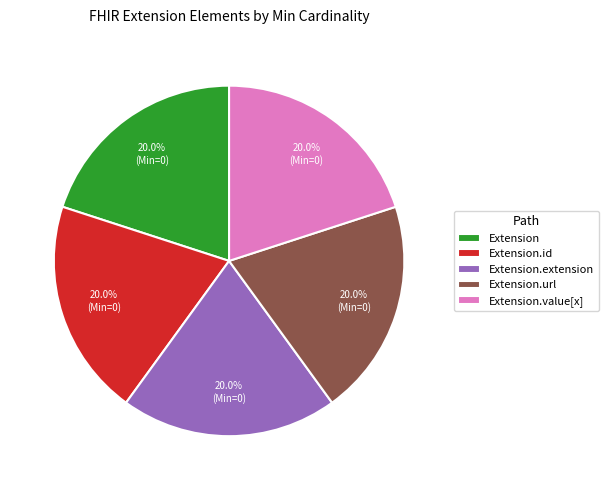

Does Extension.url represent more than half of the total?

No